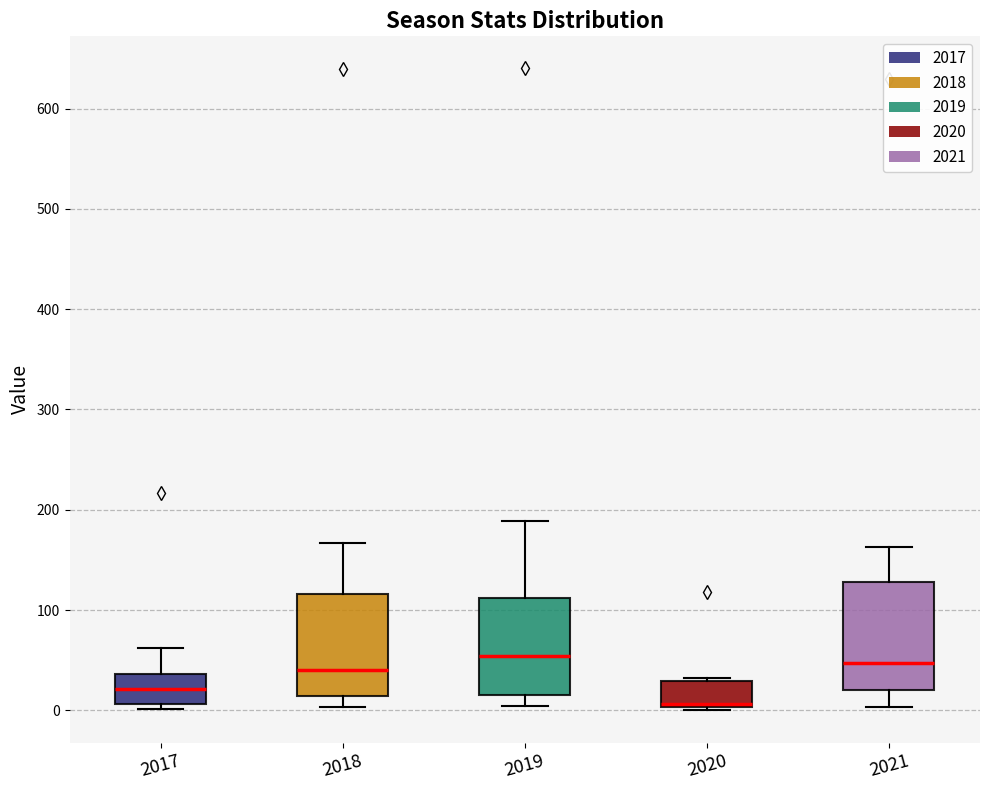

Reading left to right, transcribe this box plot: for each box, give where its median line is, the range the box spans, and where its two whiskers end, as read against the y-axis. The values are not printed on the chart, so give them approximately, as read against the axis.

2017: median 20, box 10 to 40, whiskers 0 to 60
2018: median 40, box 10 to 120, whiskers 0 to 170
2019: median 50, box 20 to 110, whiskers 0 to 190
2020: median 10, box 0 to 30, whiskers 0 to 30
2021: median 50, box 20 to 130, whiskers 0 to 160